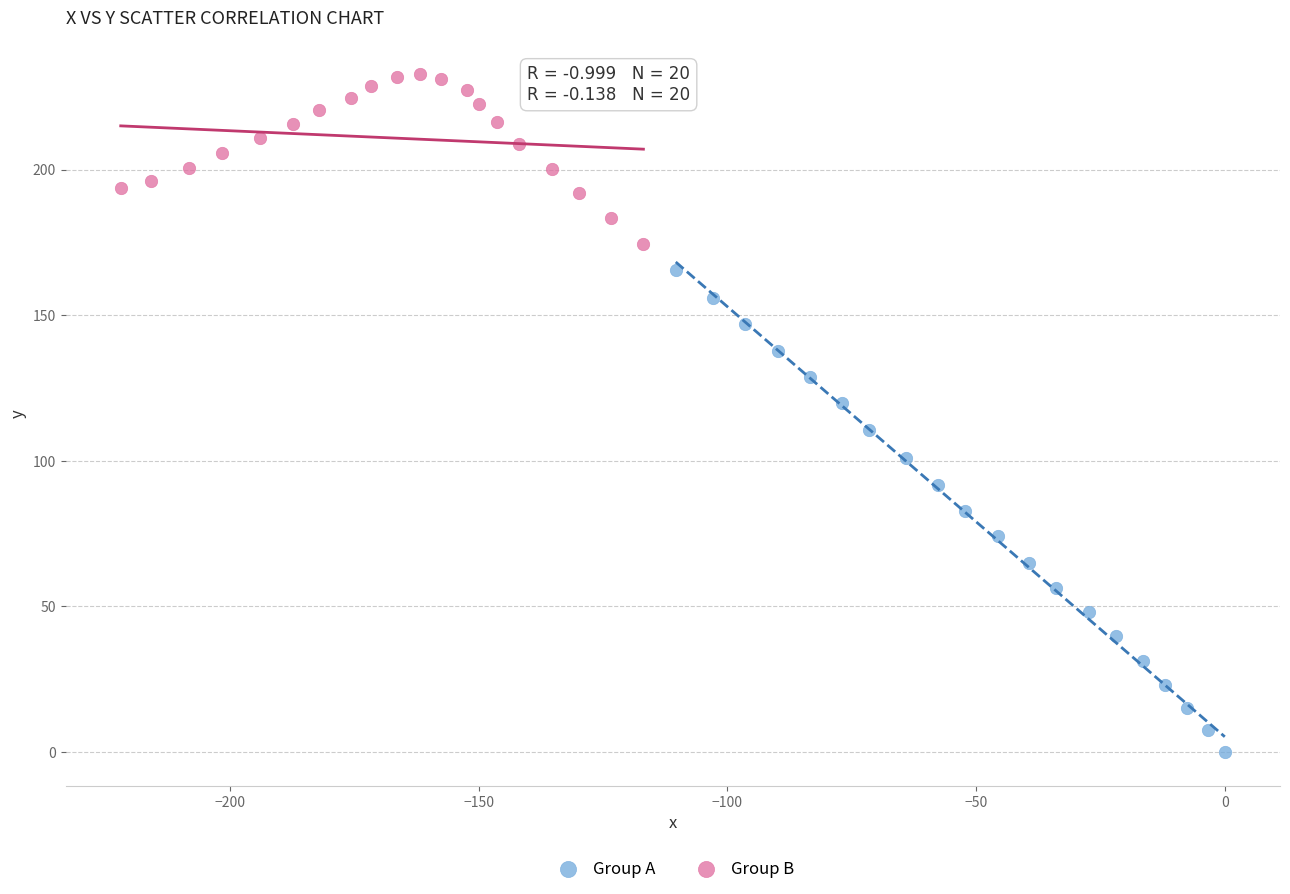

Which series reaches the minimum Y coordinate?

Group A